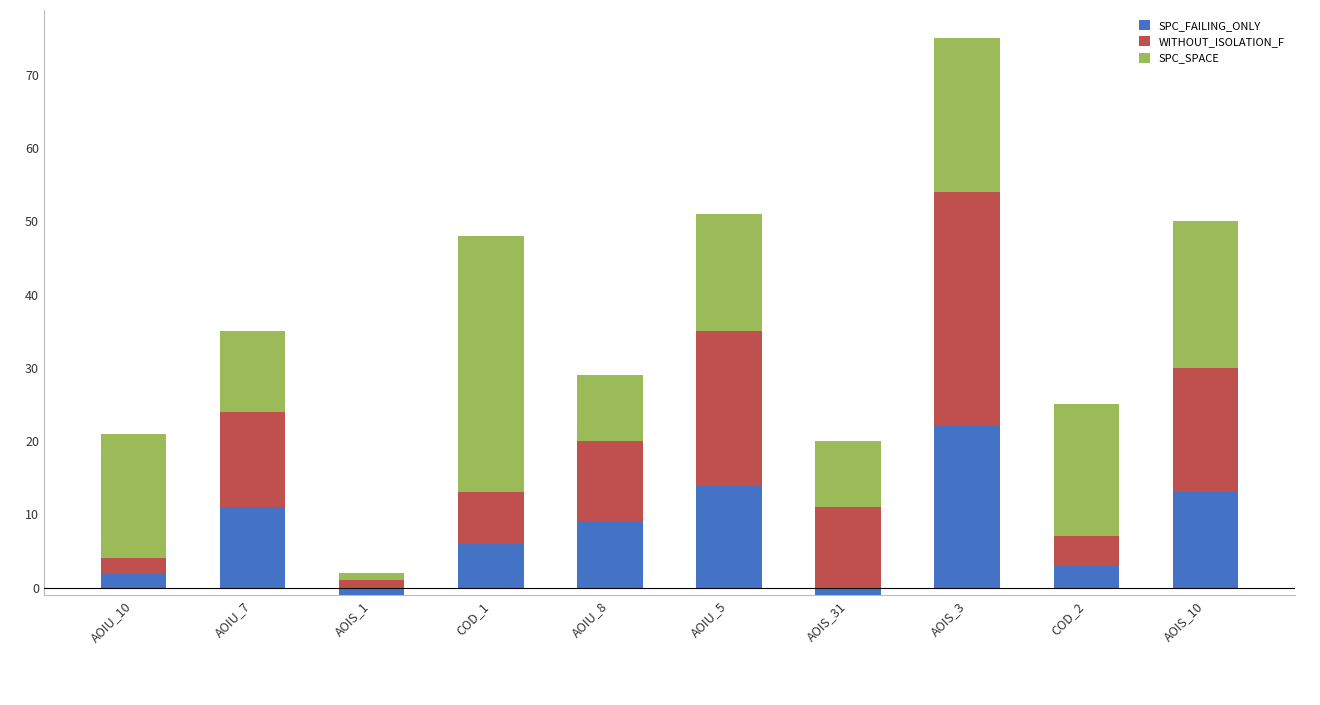

What is the difference between the SPC_SPACE values at AOIS_1 and AOIU_5?

15